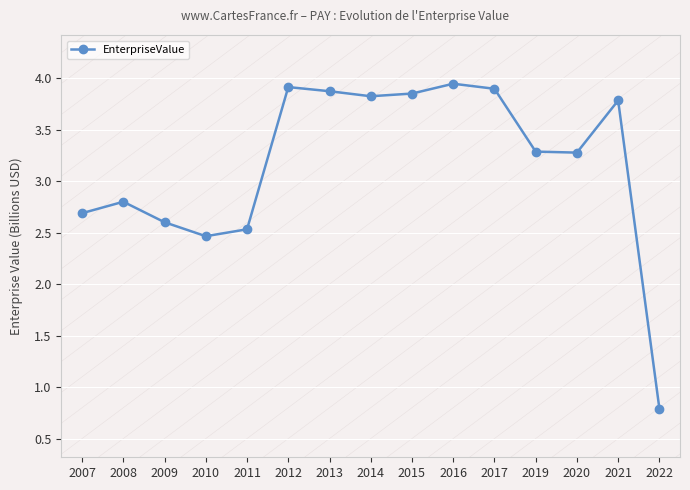

What is the smallest value displayed?

0.8